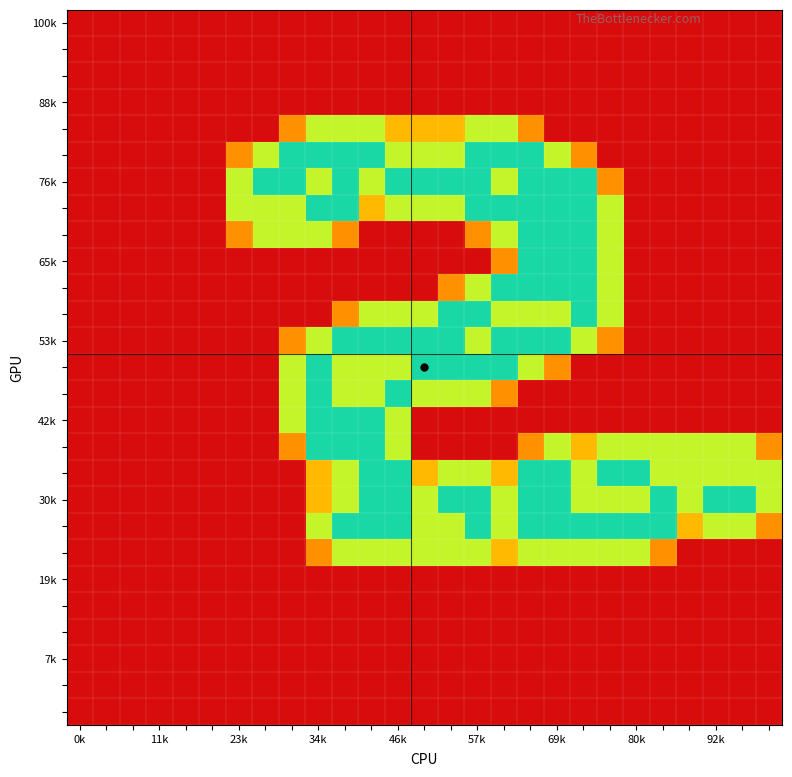

At which category is the sum across all series the highest?

17